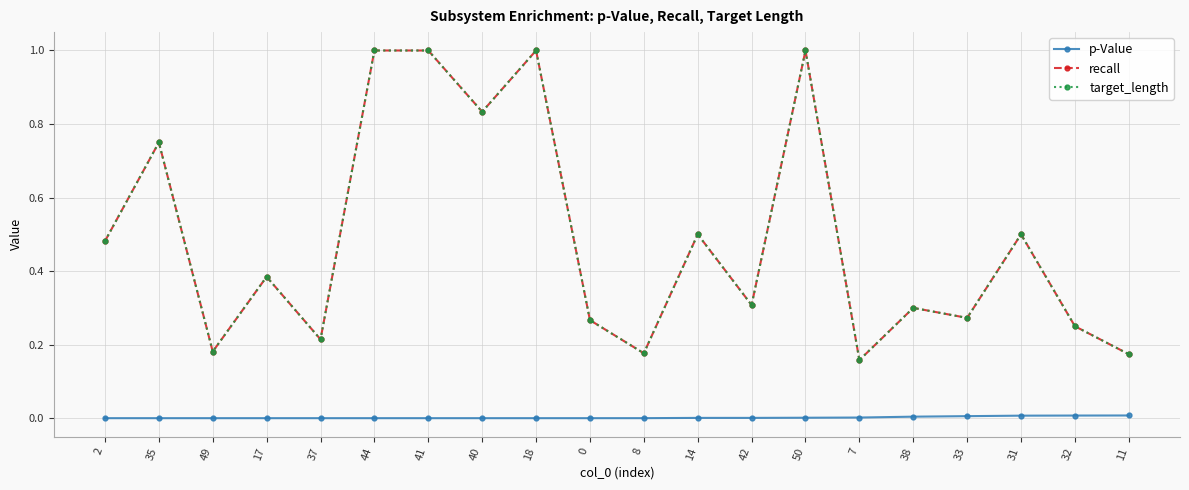

True or false: target_length and p-Value intersect in this chart.

False